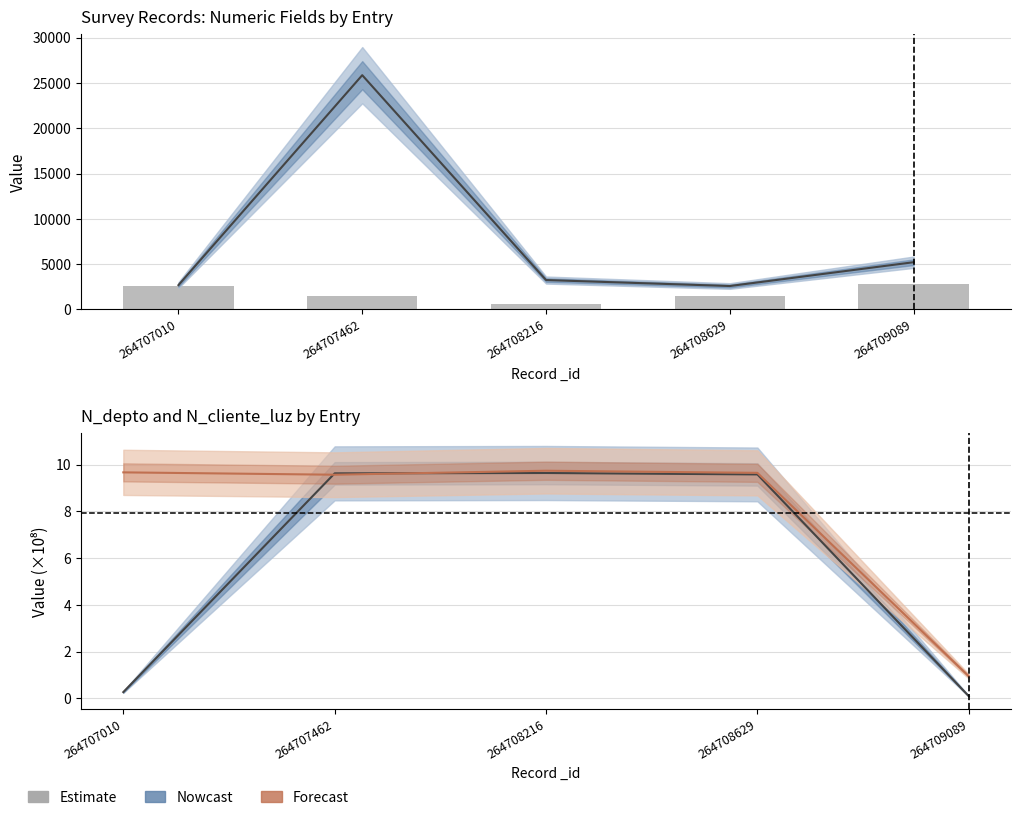

What is the approximate value of N_depto at 264709089?

2800.0